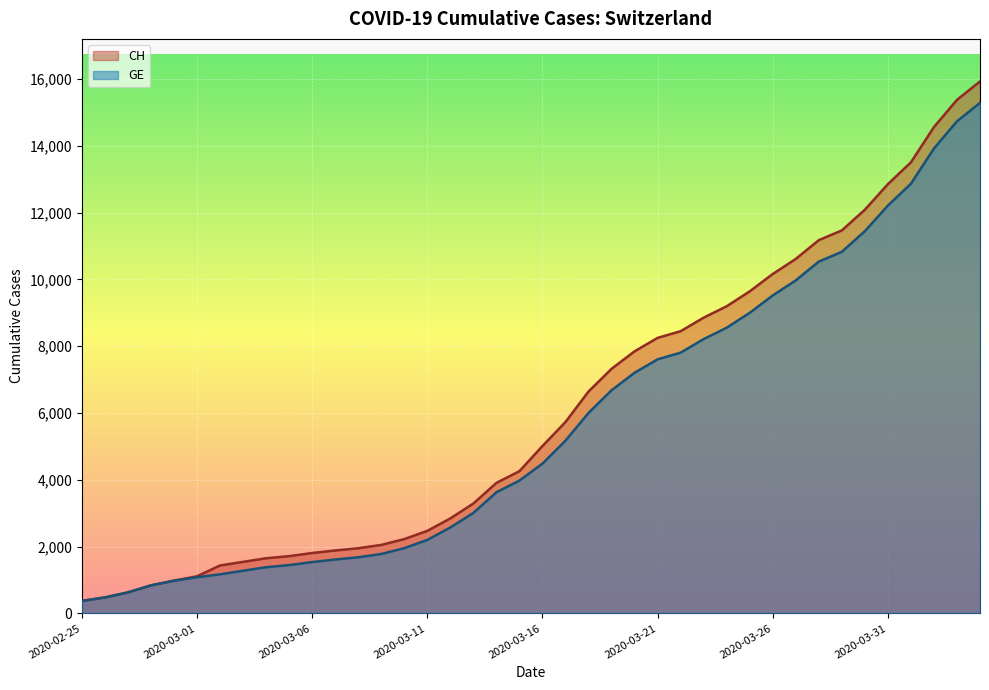

What is the greatest value displayed?

15926